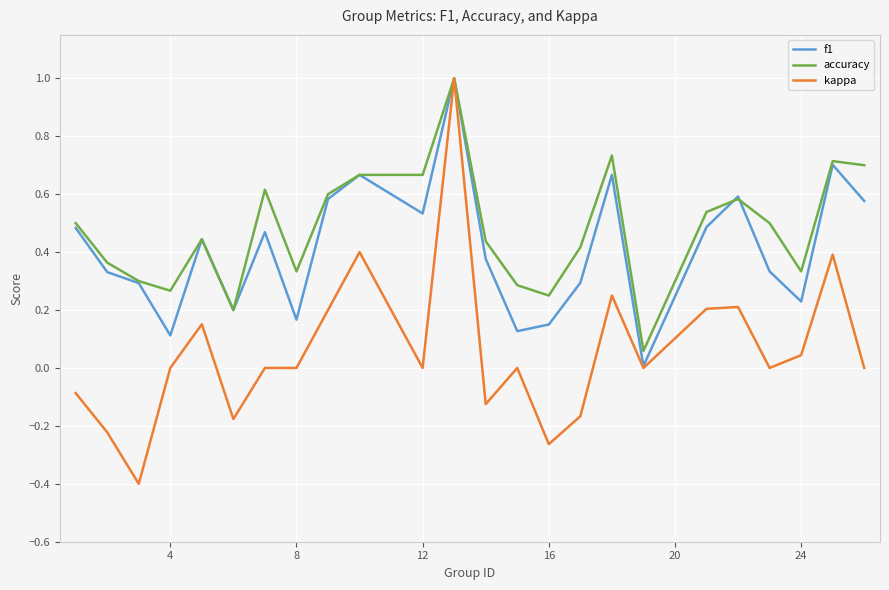

List the series in order of their overall mean, lowest first.

kappa, f1, accuracy